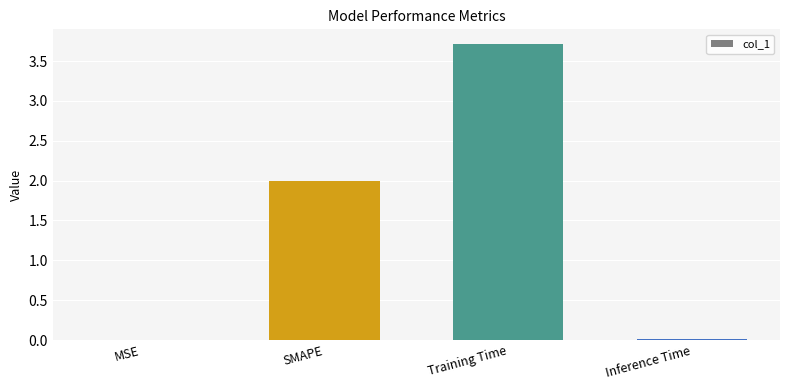

Is it true that the value at Training Time is 0.9?

False